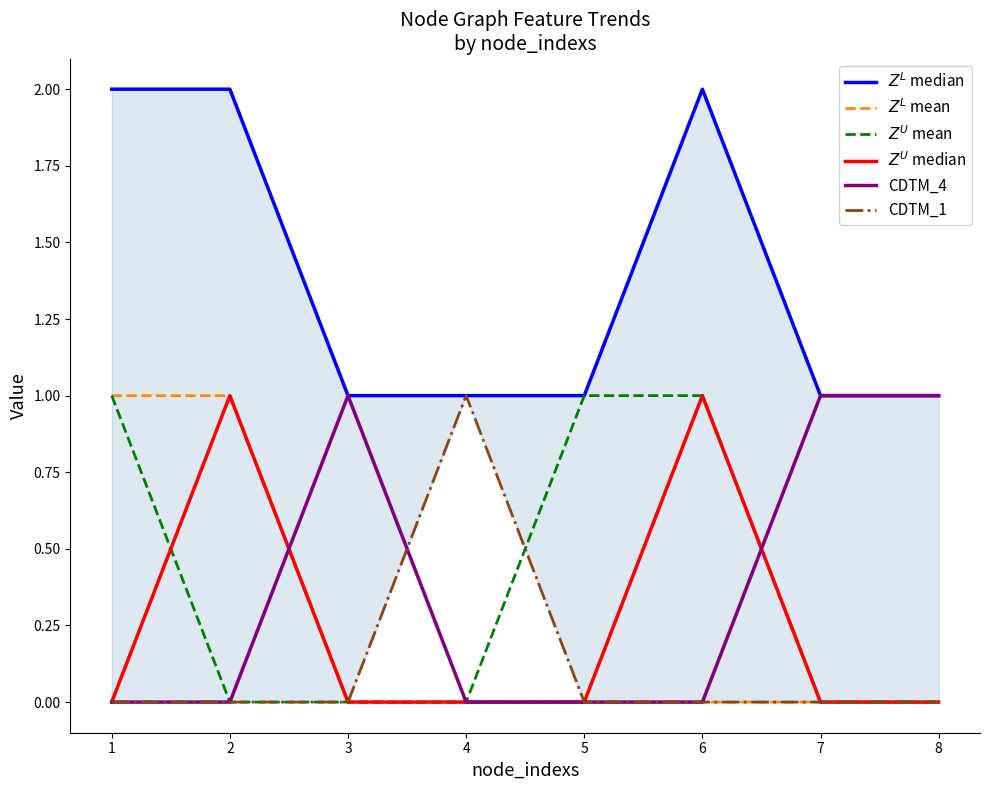

Reading left to right, list all the values displayed in this chart.

$Z^L$ median: 1=2	2=2	3=1	4=1	5=1	6=2	7=1	8=1
$Z^L$ mean: 1=1	2=1	3=0	4=0	5=0	6=0	7=0	8=0
$Z^U$ mean: 1=1	2=0	3=0	4=0	5=1	6=1	7=0	8=0
$Z^U$ median: 1=0	2=1	3=0	4=0	5=0	6=1	7=0	8=0
CDTM_4: 1=0	2=0	3=1	4=0	5=0	6=0	7=1	8=1
CDTM_1: 1=0	2=0	3=0	4=1	5=0	6=0	7=0	8=0